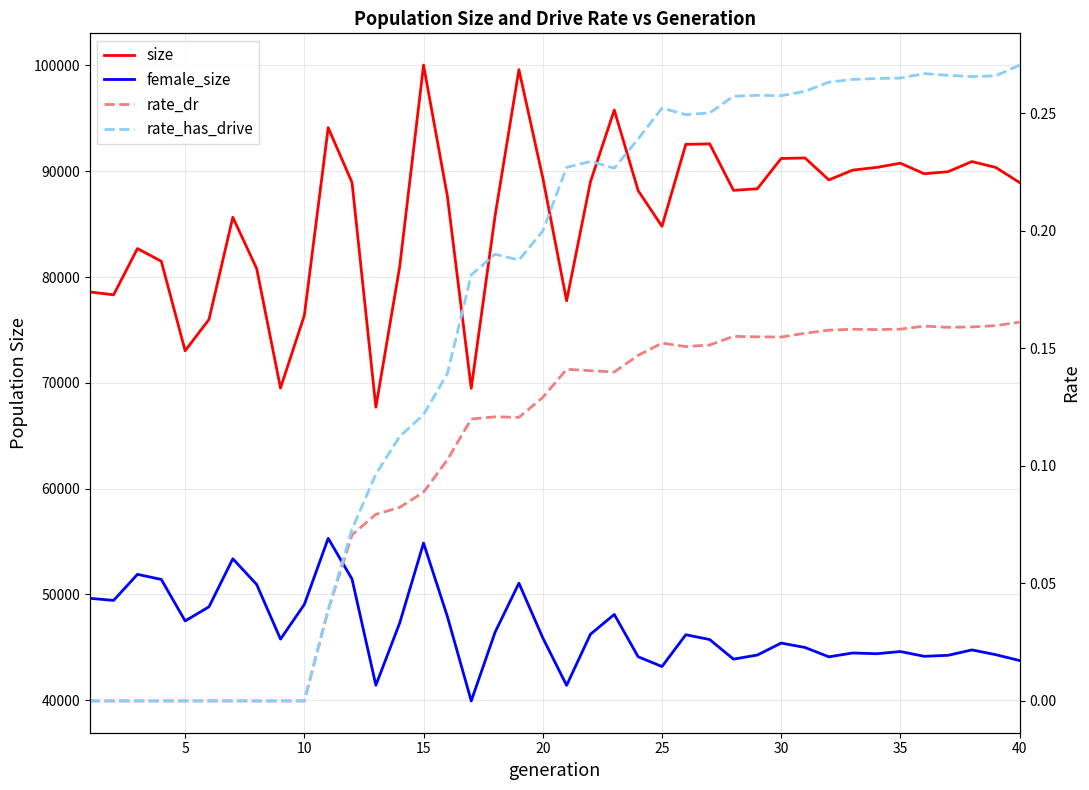

True or false: female_size and rate_has_drive cross at least once.

False